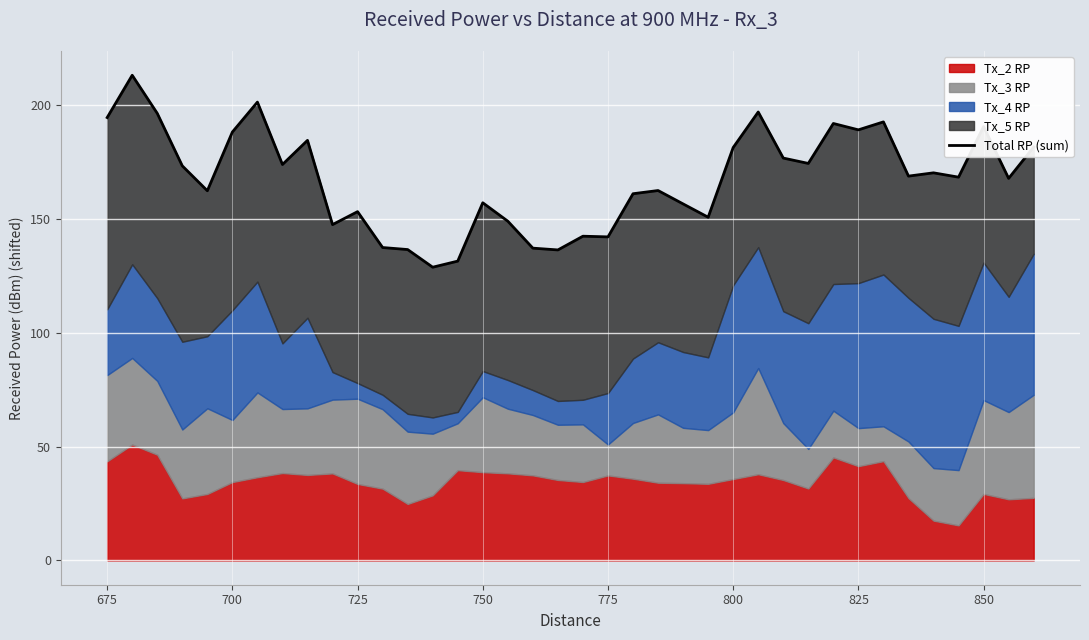

True or false: the data has more than 1 interior local peaks.

True